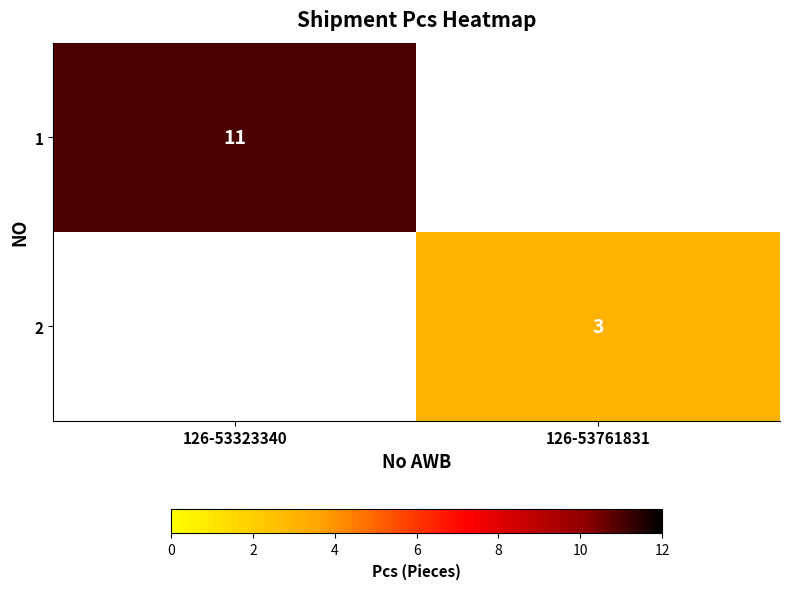

Is the value of 1 at 126-53323340 greater than the value of 2 at 126-53761831?

Yes